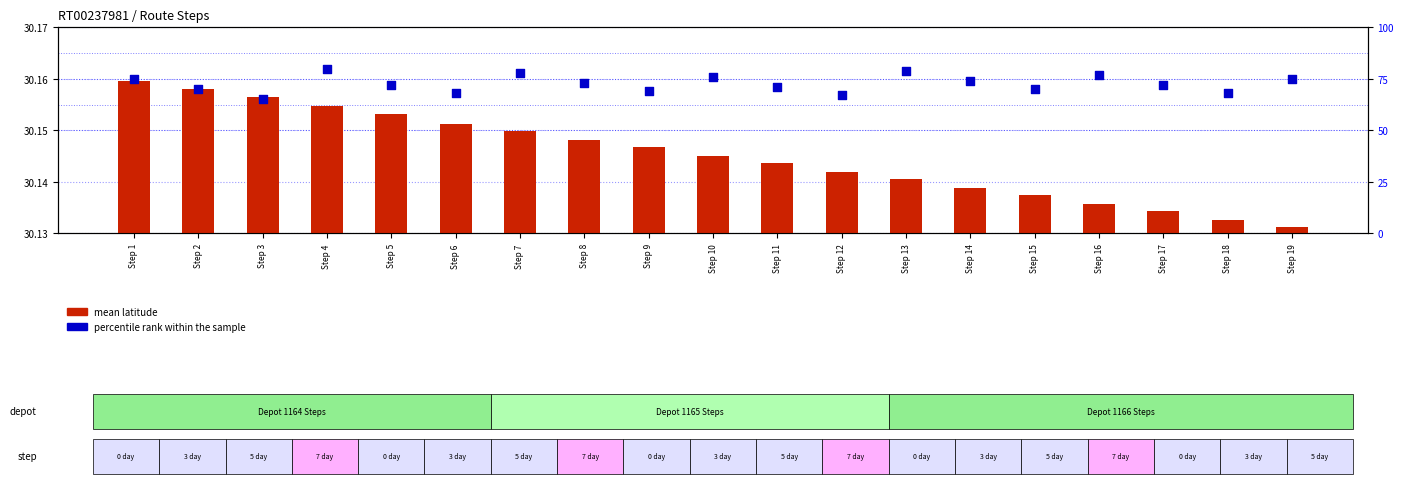

Which series contains the highest Y value?

percentile rank within the sample